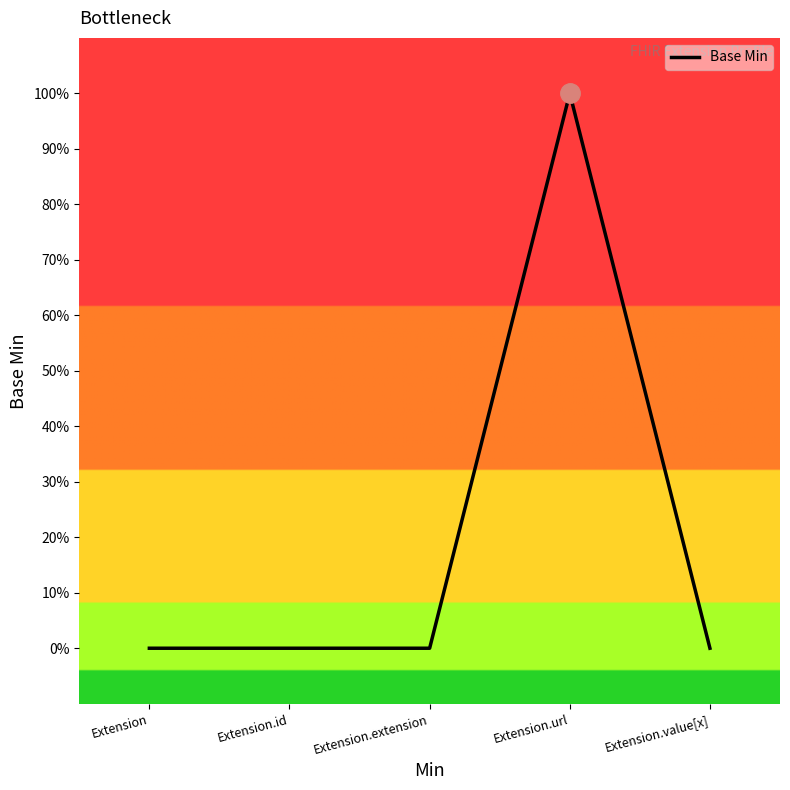

What position from the right is Extension?

5